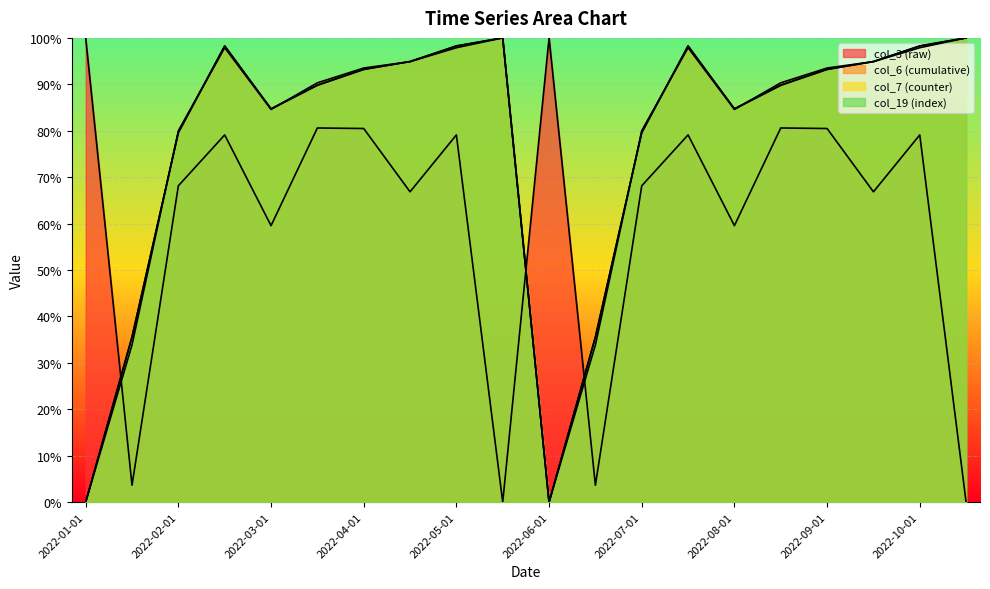

Does the chart display data point markers on the line(s)?

No